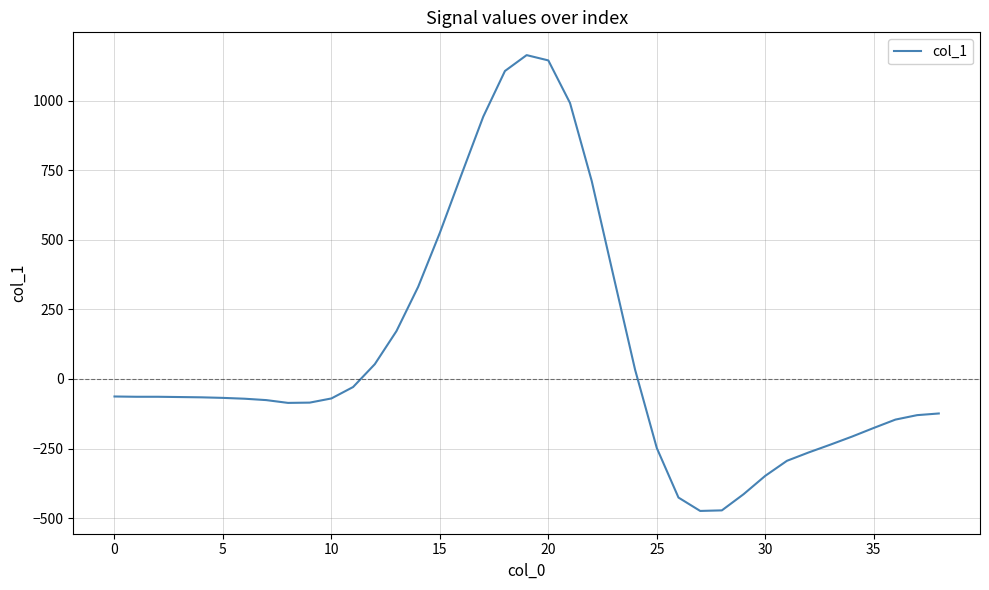

What is the maximum value shown in the chart?

1163